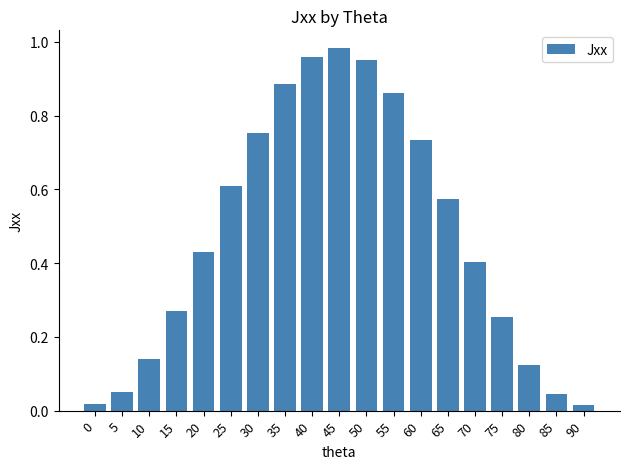

At which category does the chart reach its peak across all series?

45